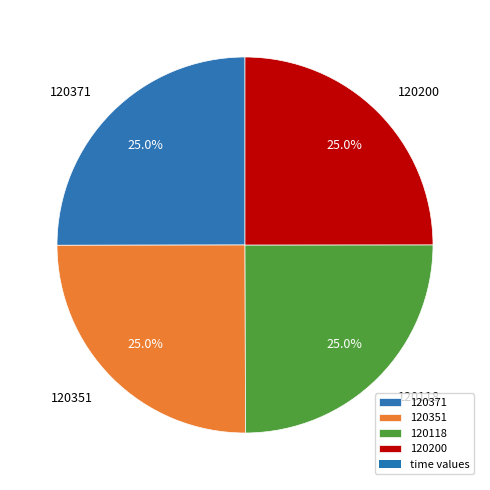

To the nearest percent, what percentage of the pie is 120118?

25%